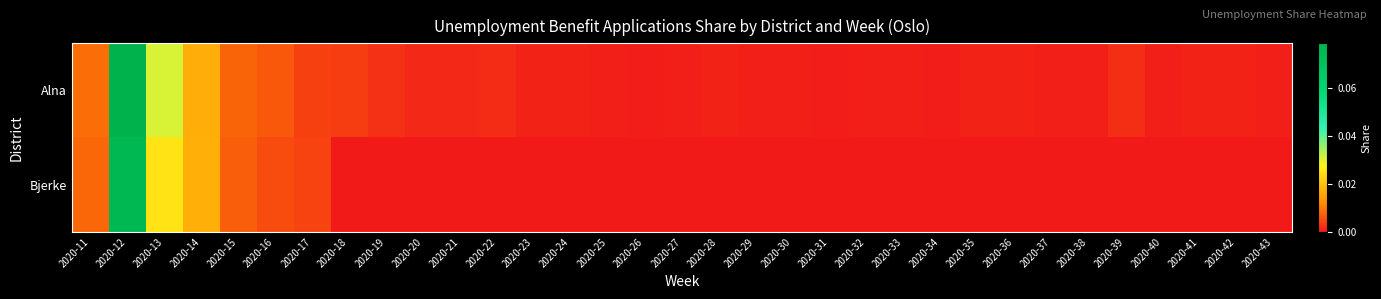

How many distinct data groups are displayed?

2